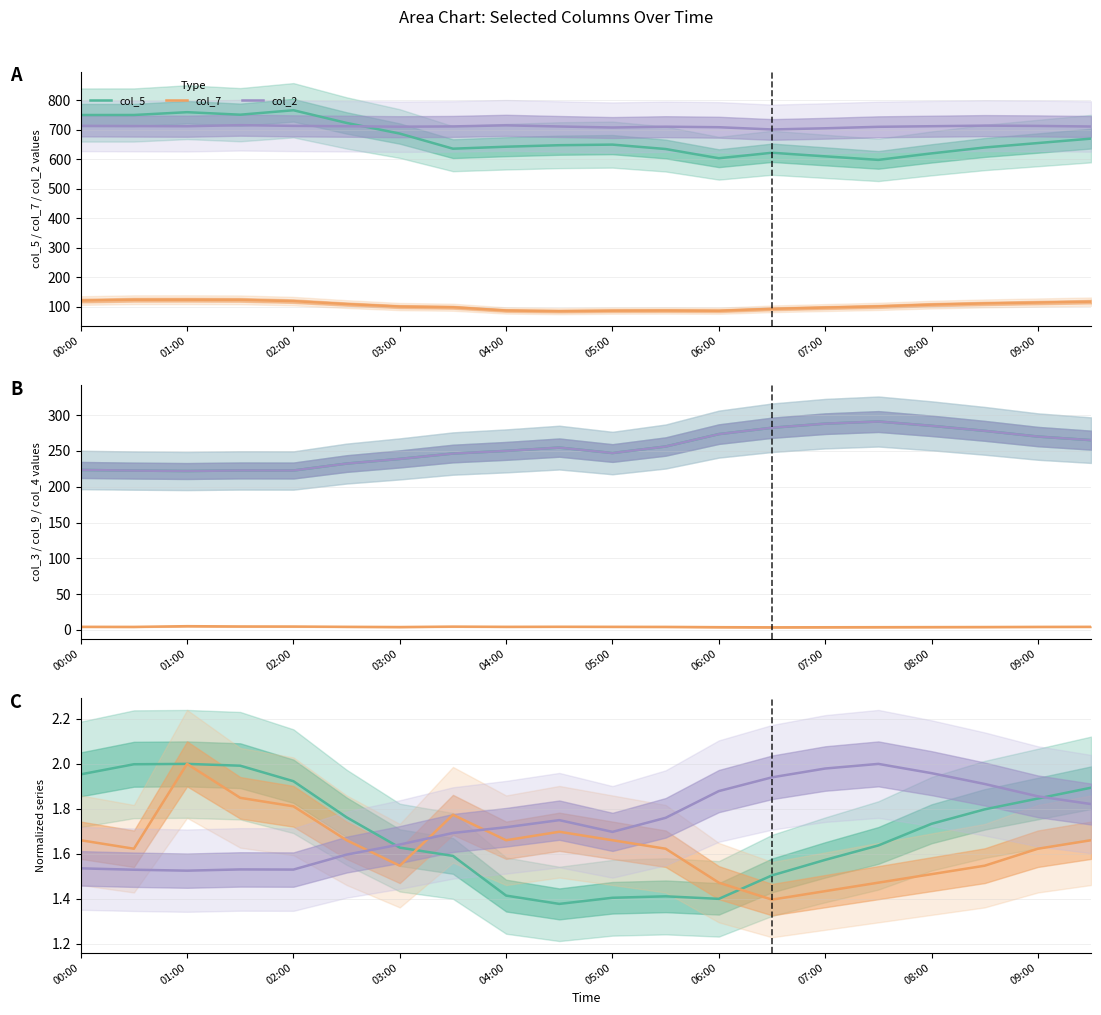

At how many categories does at least one series exceed 484?

20